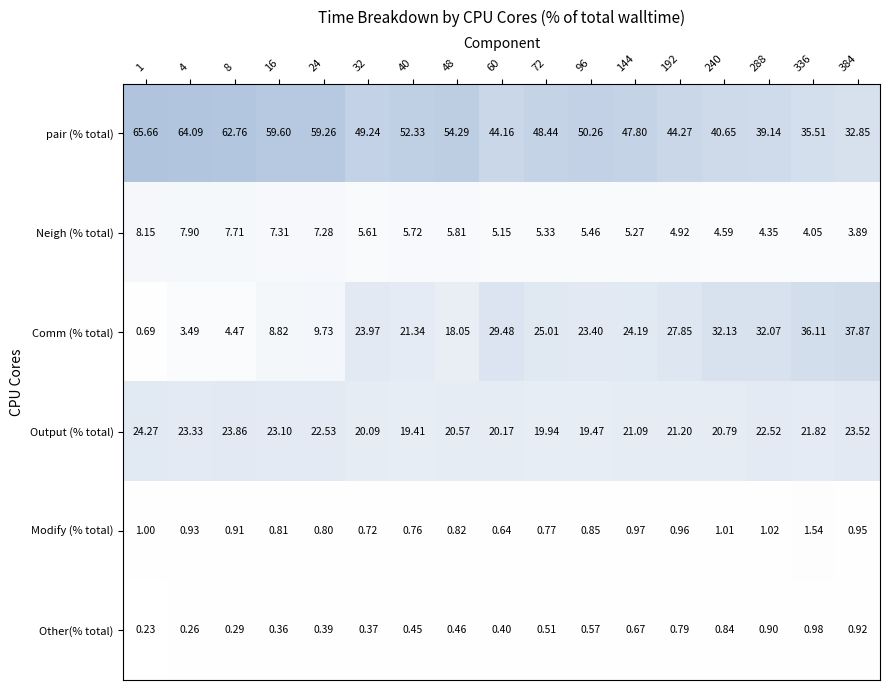

What is the difference between the highest and lowest values at 192?

43.5